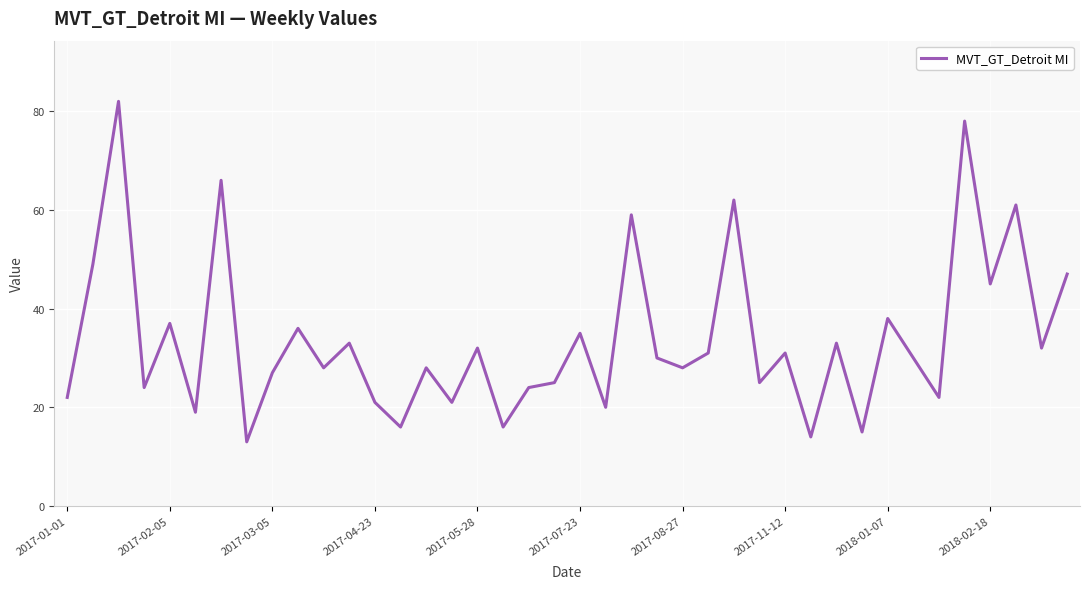

How many lines are shown in the chart?

1